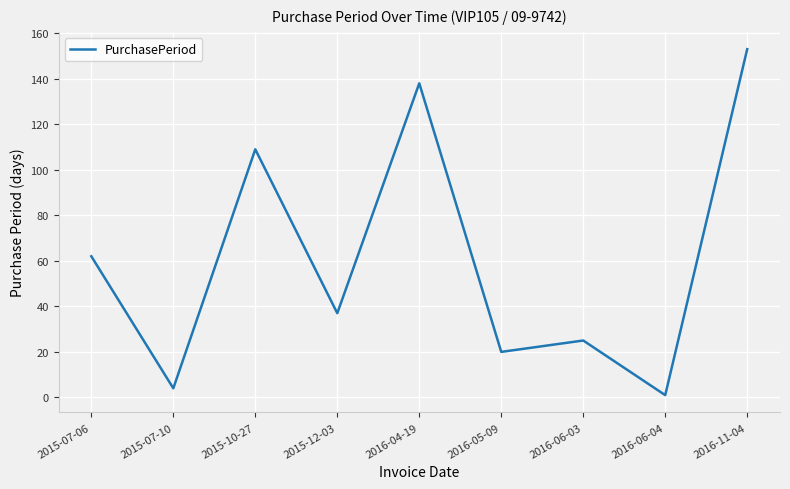

Reading left to right, extract all data points from this chart.

2015-07-06=62	2015-07-10=4	2015-10-27=109	2015-12-03=37	2016-04-19=138	2016-05-09=20	2016-06-03=25	2016-06-04=1	2016-11-04=153